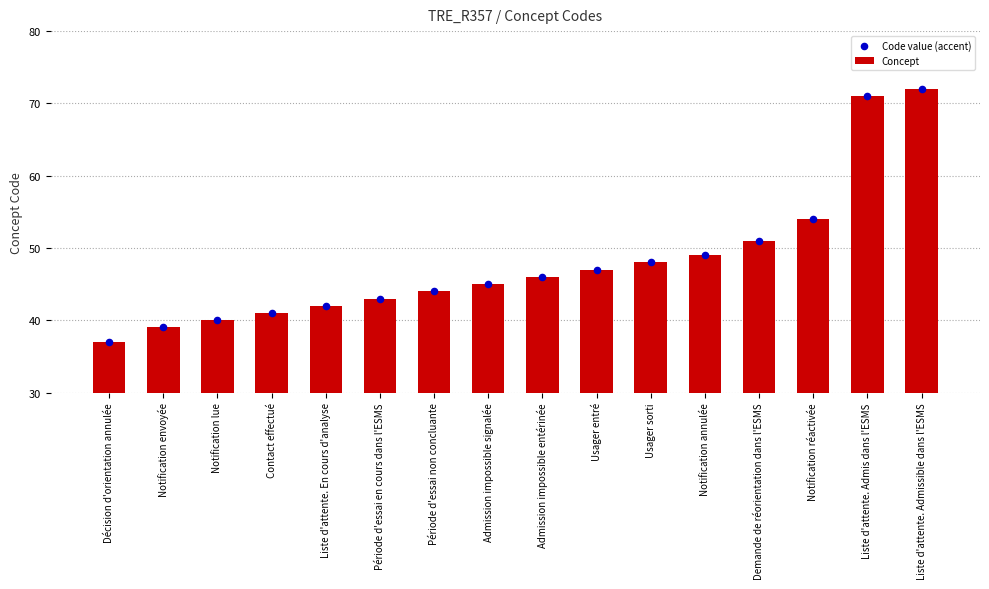

At which category is the sum across all series the highest?

Liste d'attente. Admissible dans l'ESMS